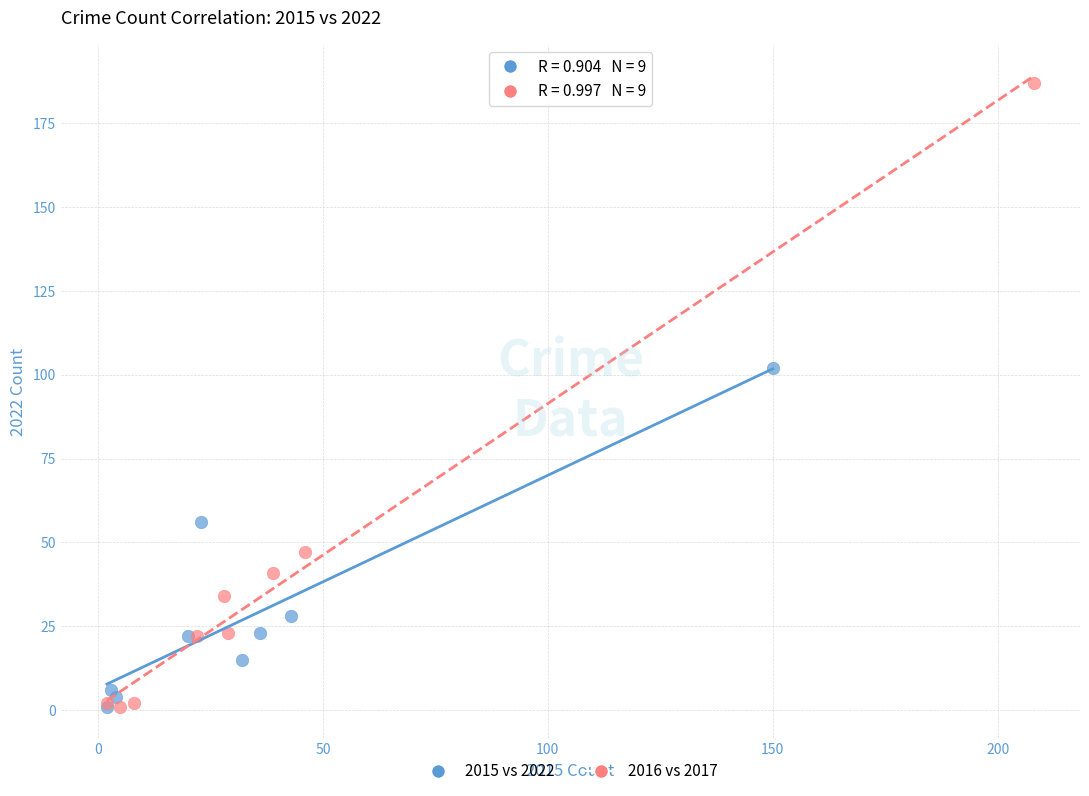

Which series has the largest Y range (max minus min)?

2016 vs 2017